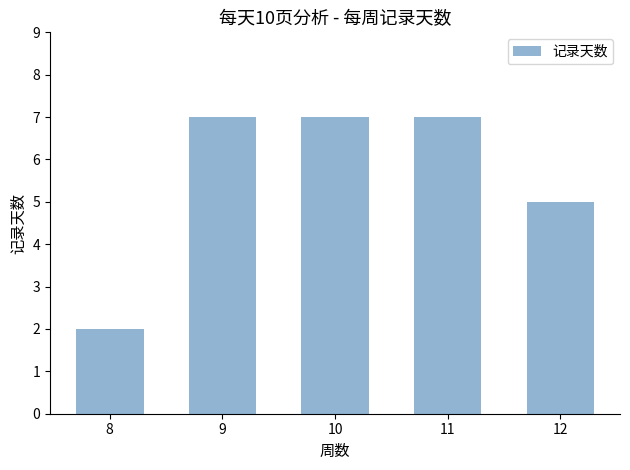

The chart shows a value of 3 at 12. True or false?

False